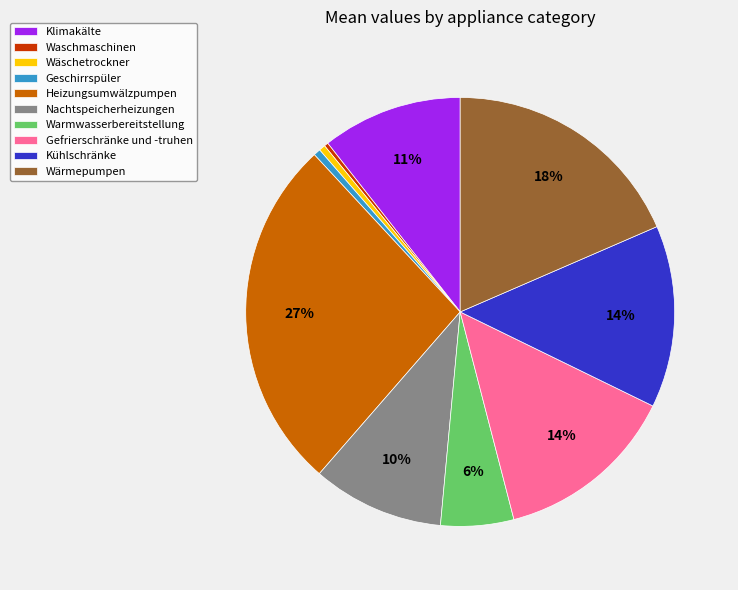

To the nearest percent, what is the average slice percentage?

10%